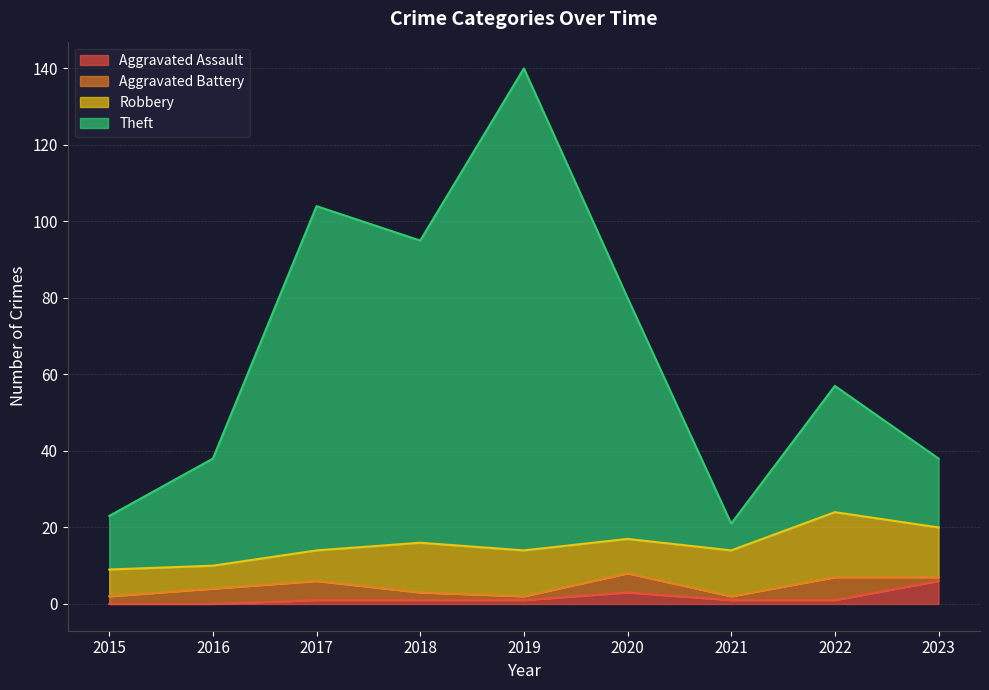

The value of Theft at 2020 is 142. True or false?

False